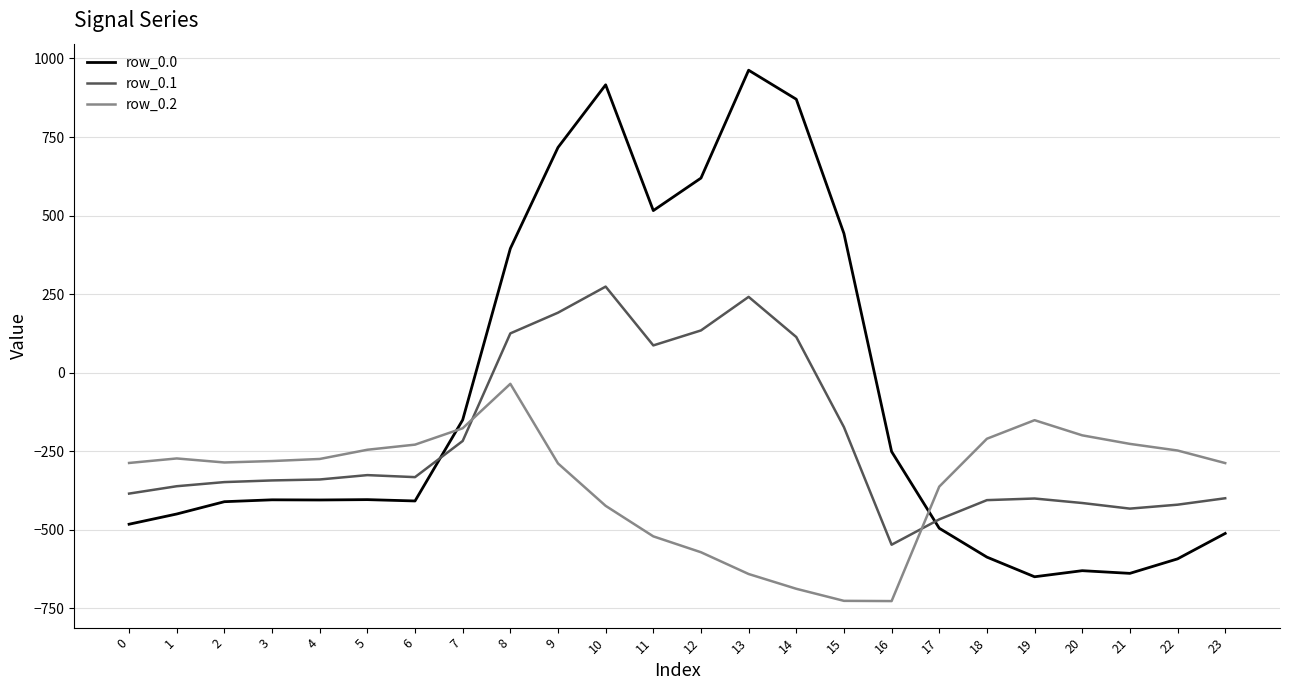

The value of row_0.2 at 1 is -272.7. True or false?

True